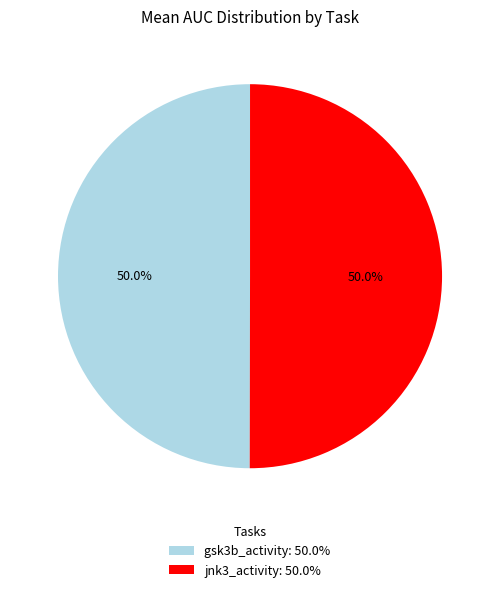

How many slices are in this pie chart?

2